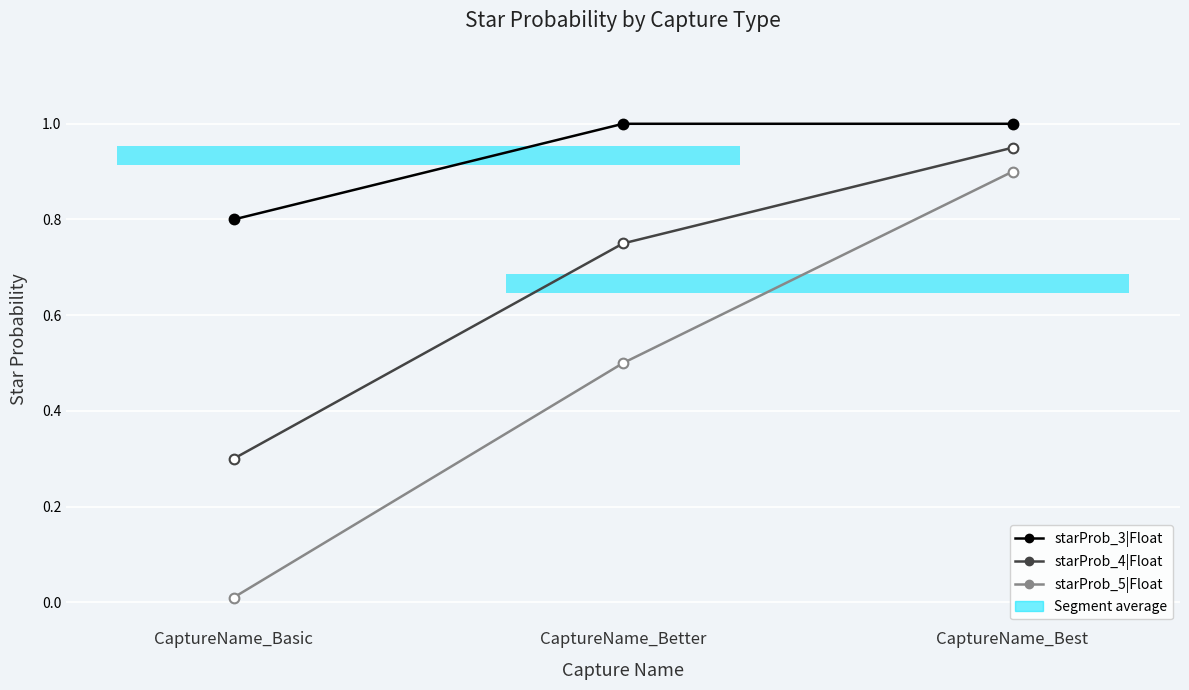

Which series has the largest total across all categories?

starProb_3|Float